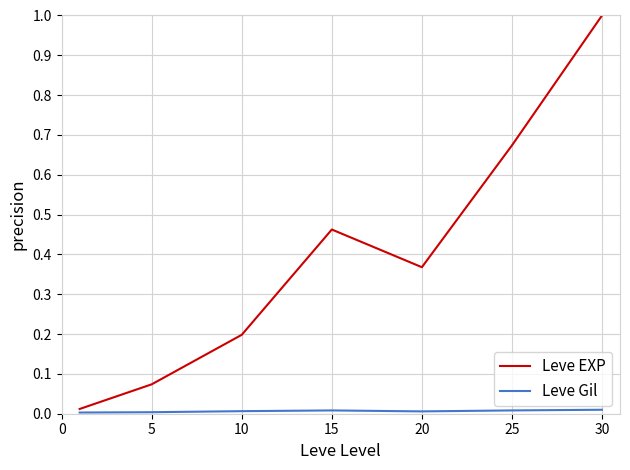

Which series has the widest spread of values?

Leve EXP